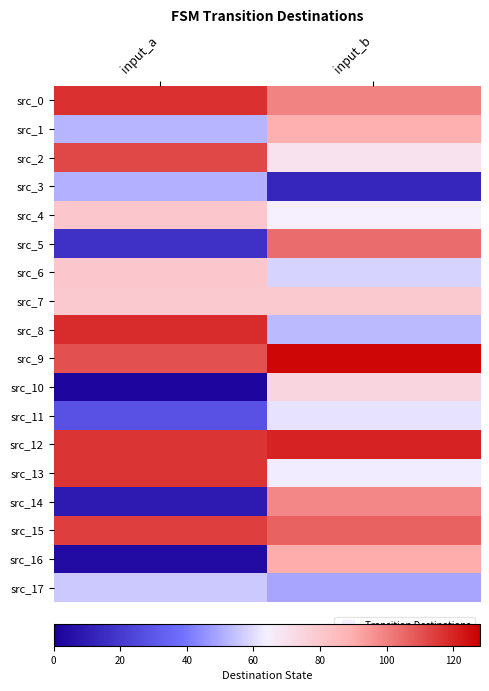

What is the spread (max minus min) of values at input_b?

113